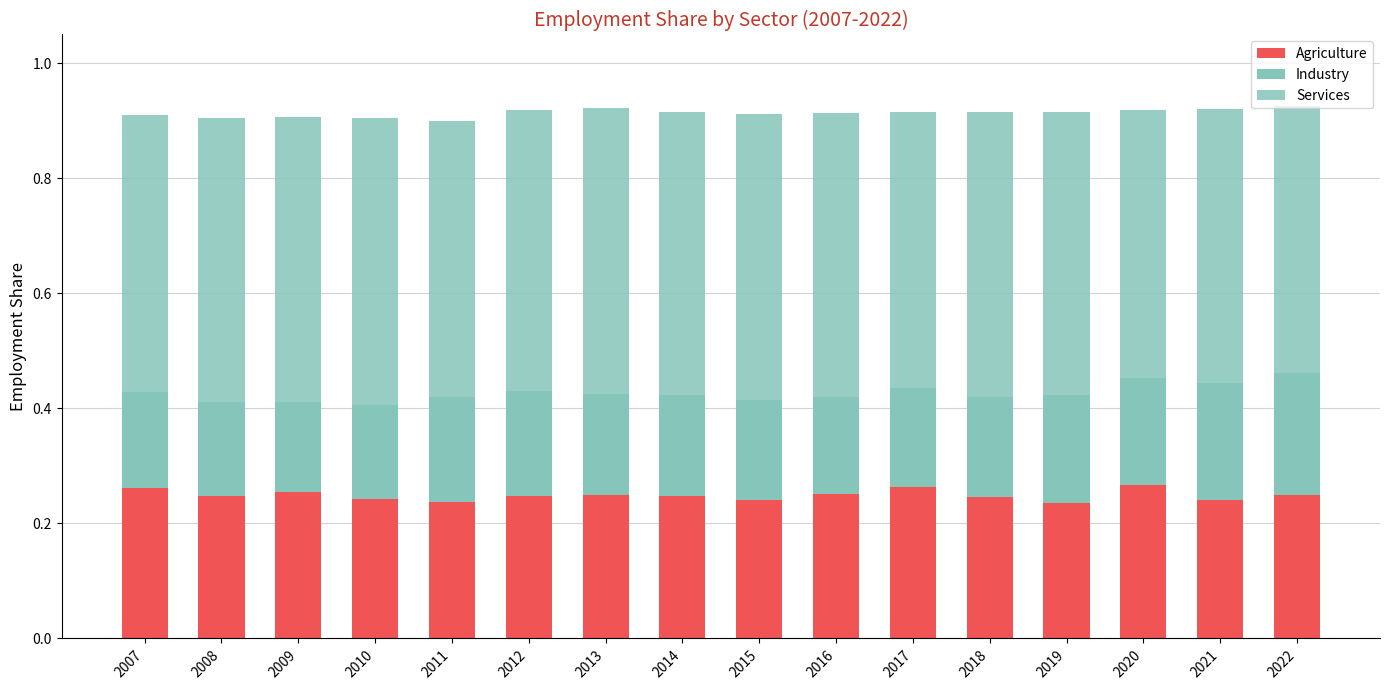

Does the chart contain any negative values?

No